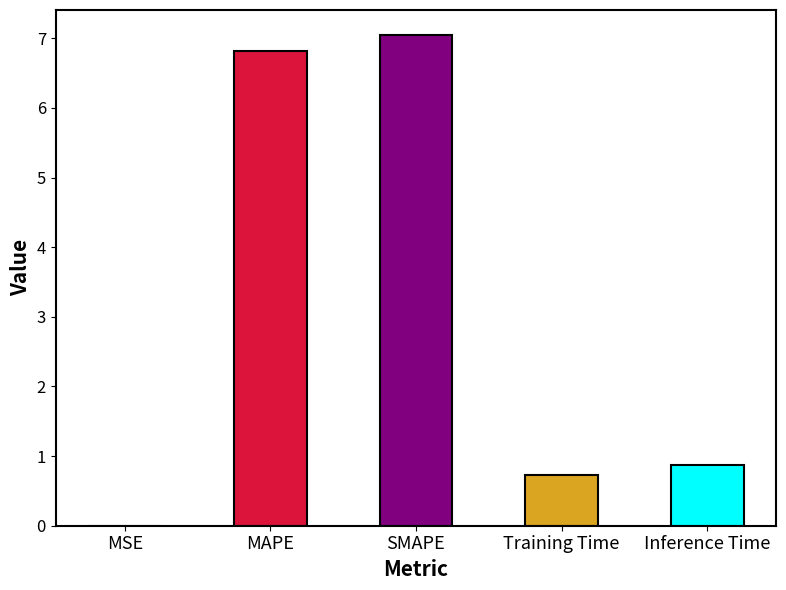

Is it true that the value at Training Time is 0.4?

False